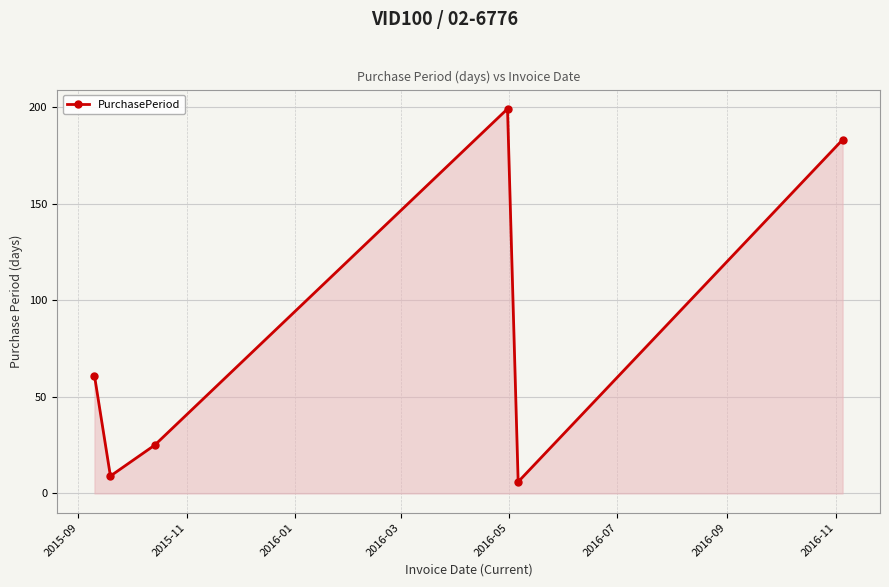

What is the difference between the maximum and second lowest values?

190